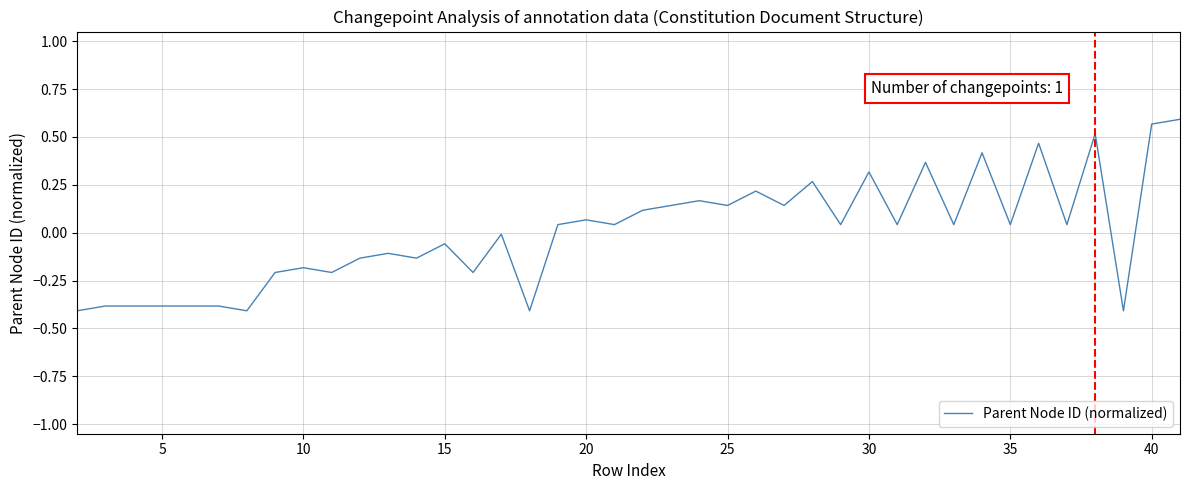

What is the difference between the maximum and minimum values?

1.0